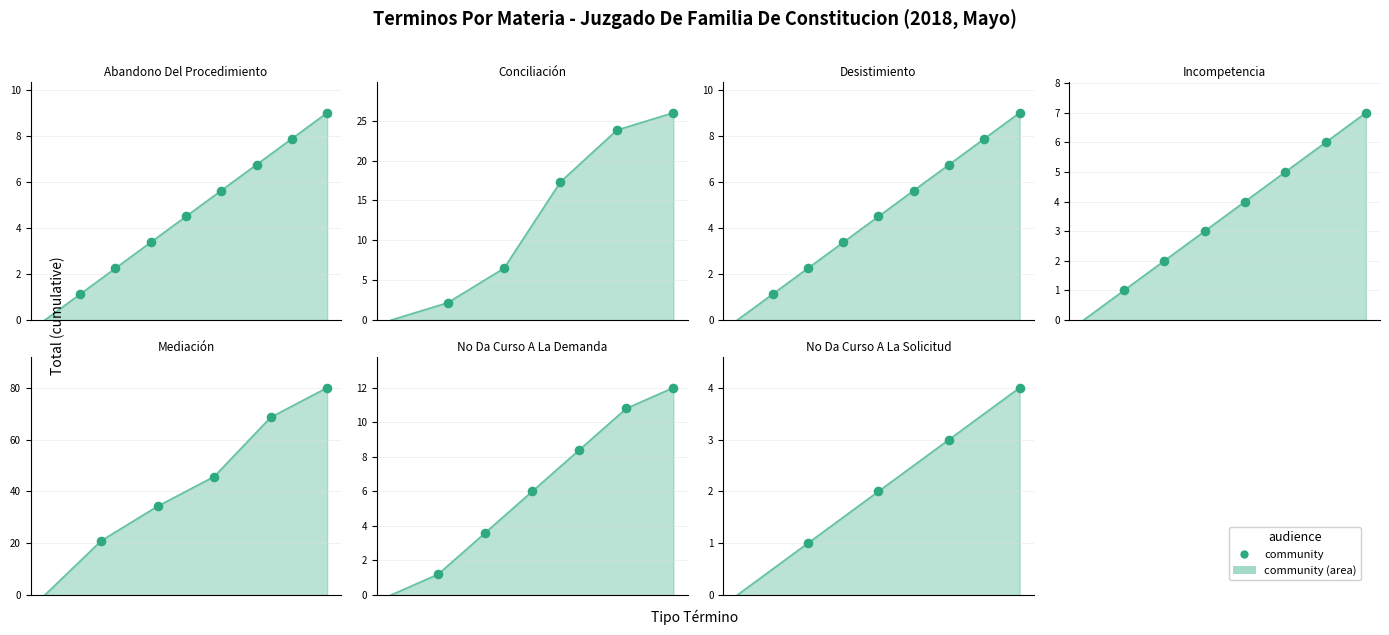

Which has a higher value, 0.6 or 0.4?

0.6